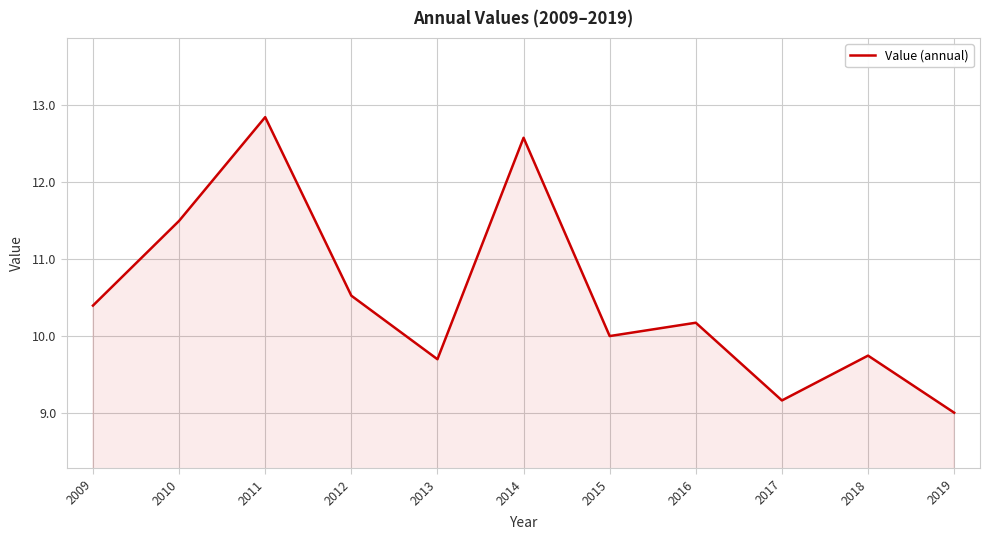

Read the value at 2018.

9.7